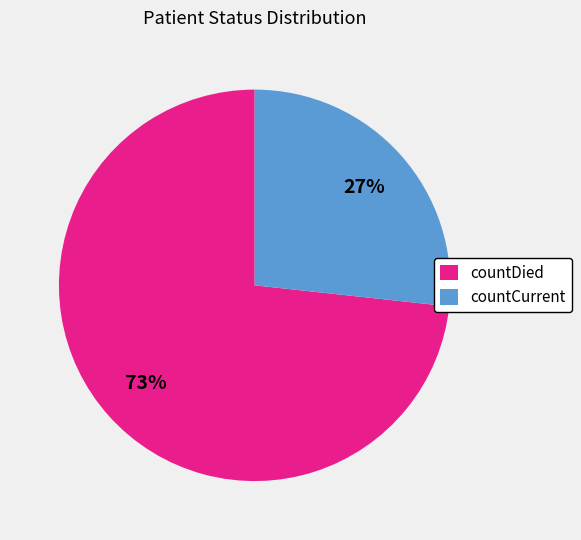

Is it true that countCurrent is 27% of the pie?

True